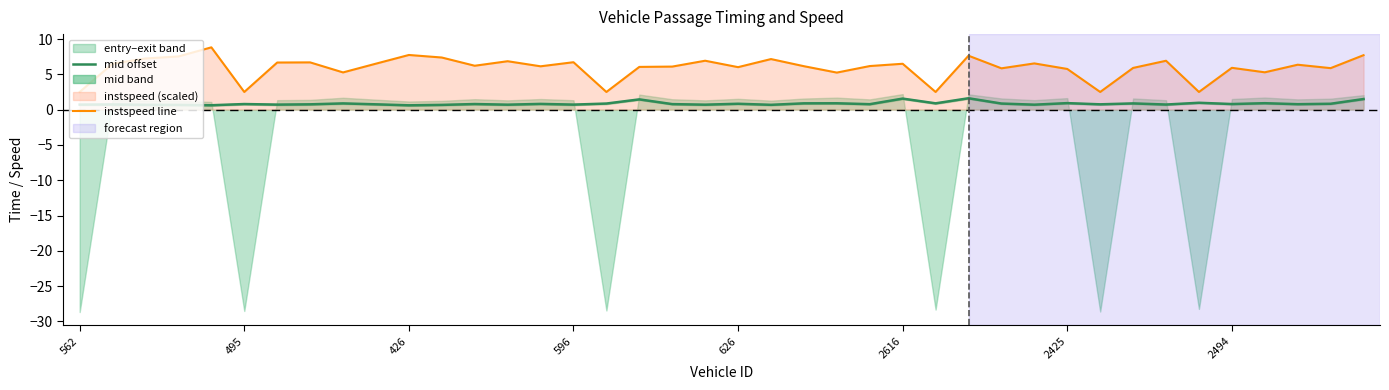

What is the label of the 29th point from the right?

11